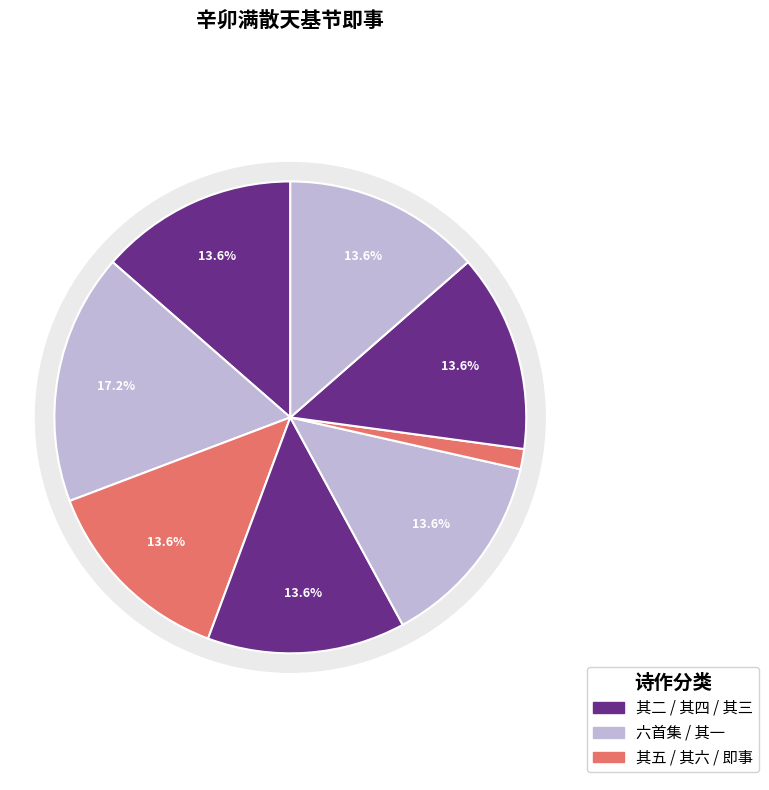

Count the number of slices in the pie.

8